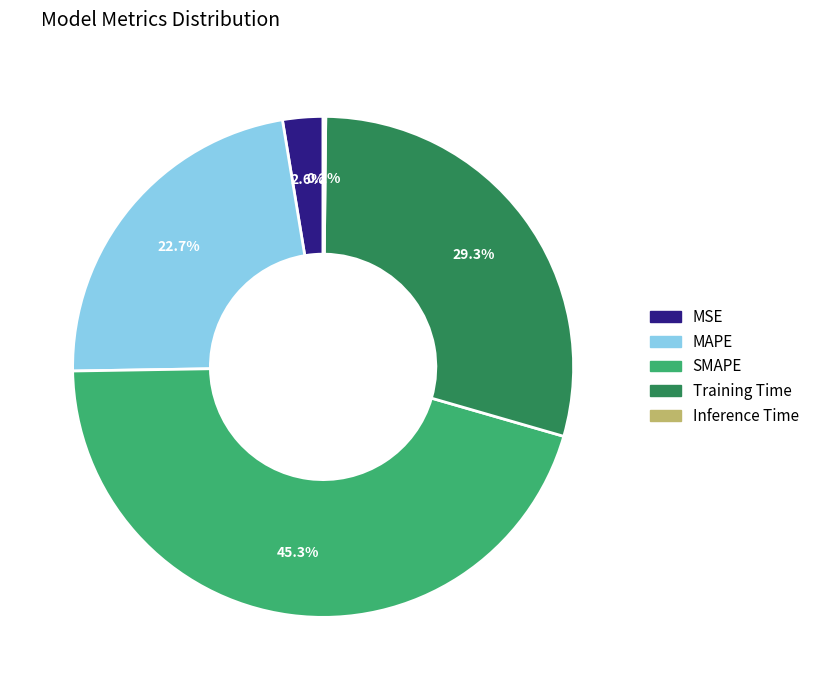

Which slice is the largest?

SMAPE